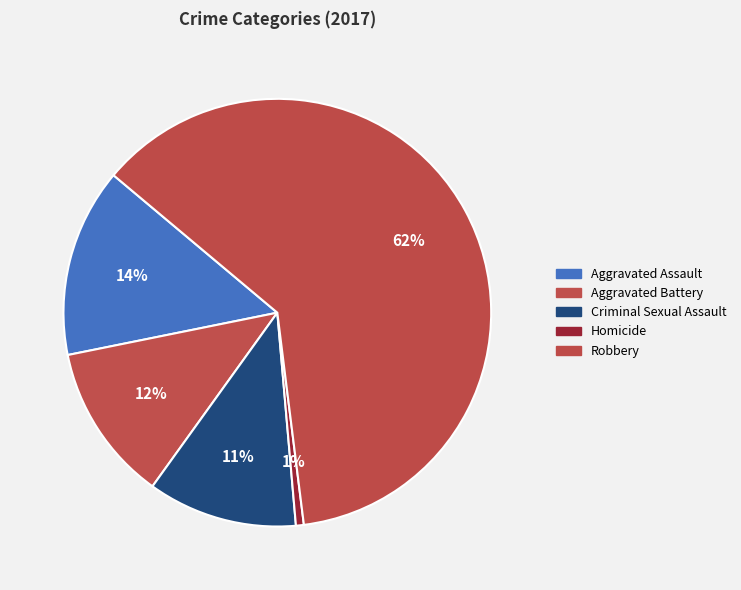

How many segments does this pie chart have?

5